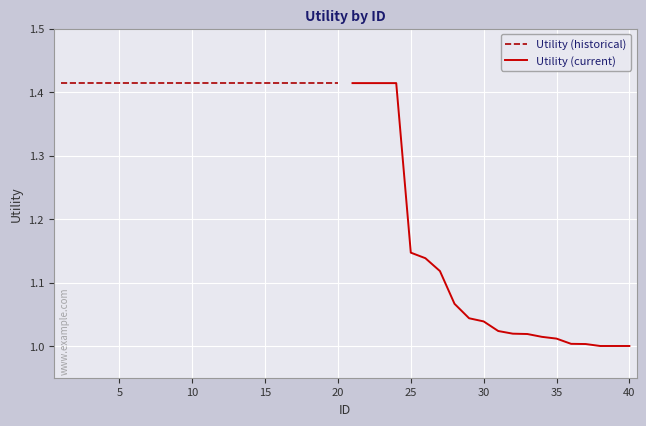

How many categories are shown in the chart?

20